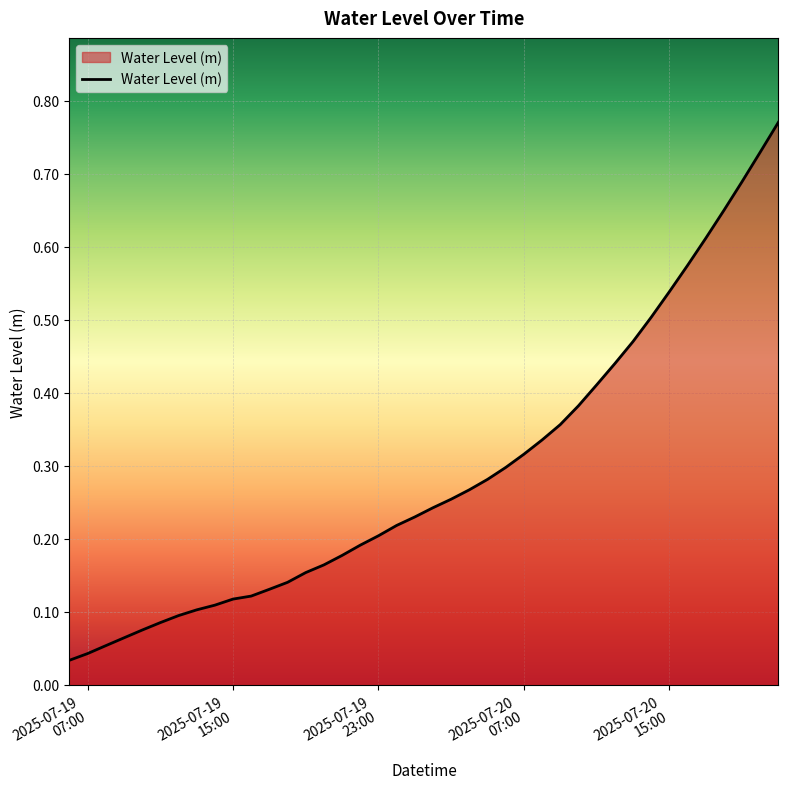

Does the chart have visible grid lines?

Yes